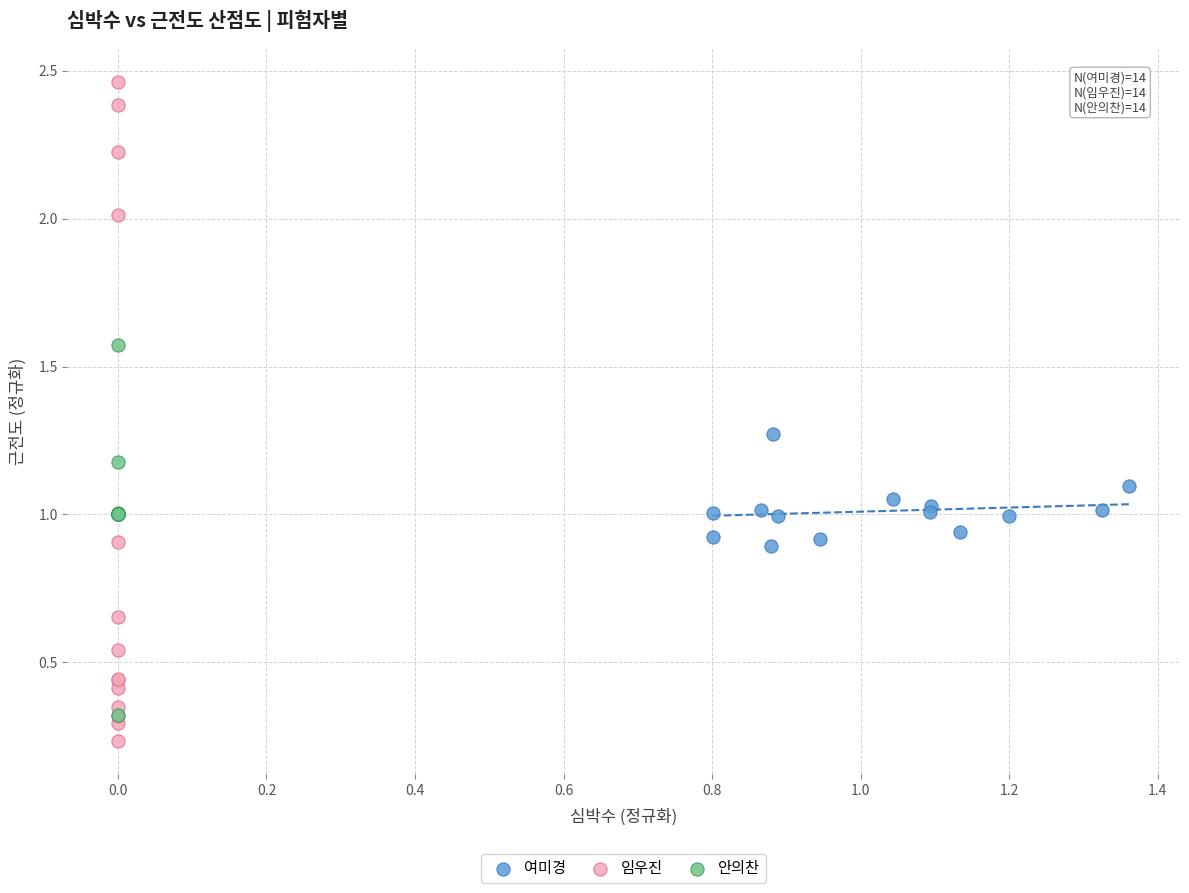

Which series has the largest Y range (max minus min)?

임우진